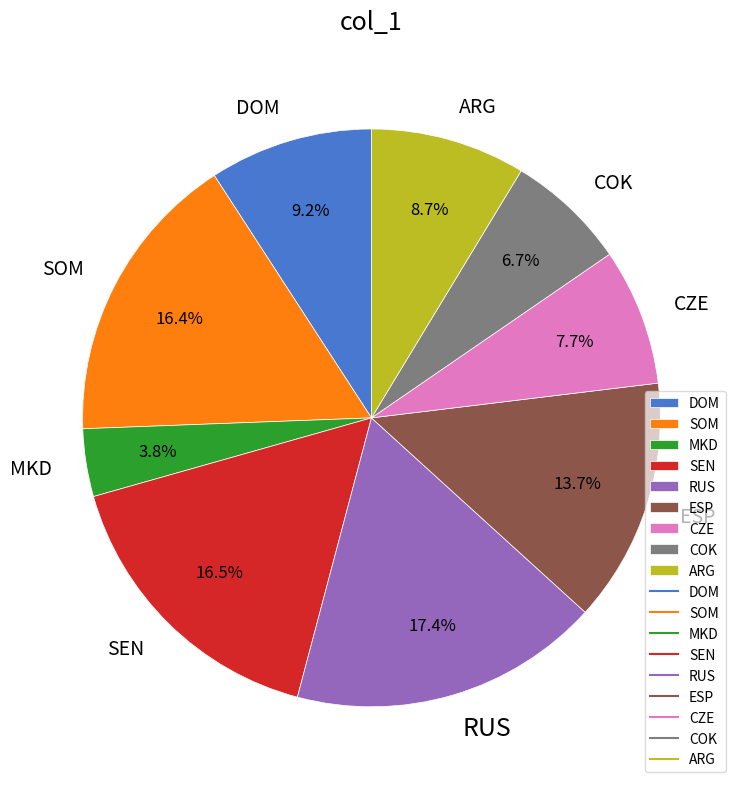

To the nearest percent, what percentage of the pie is MKD?

4%